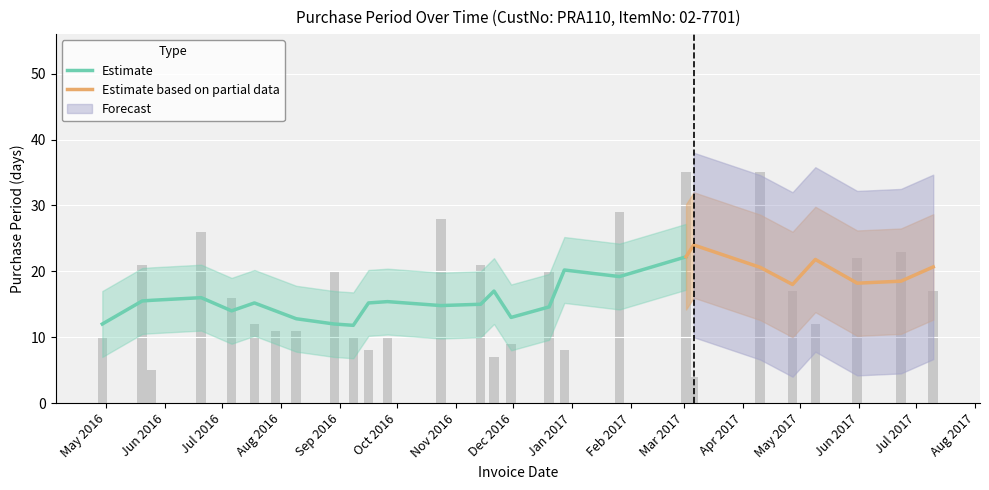

What position from the right is 2016-04-29?

27